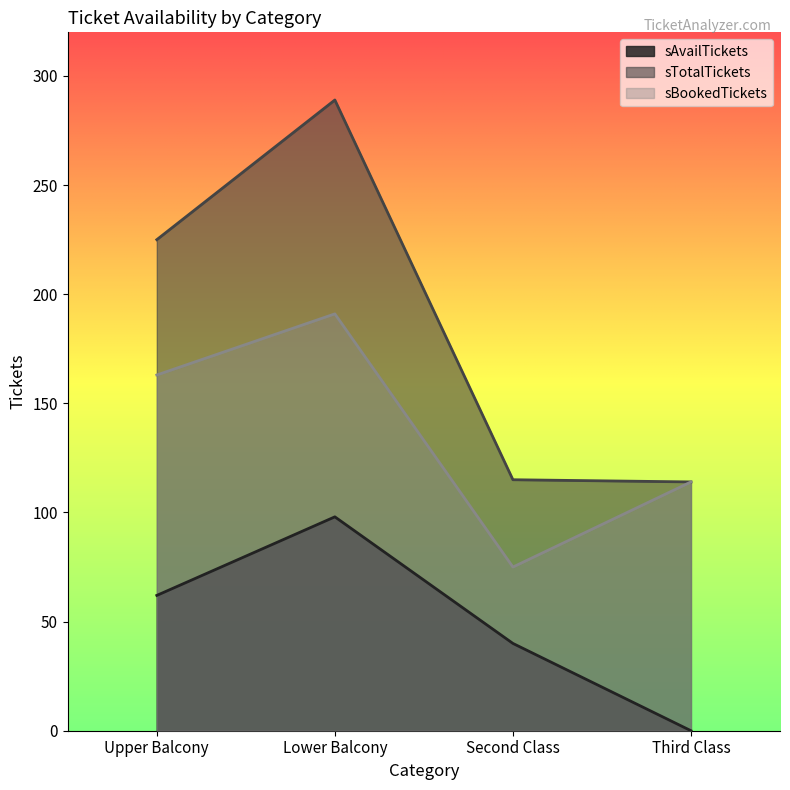

Does the chart have visible grid lines?

No